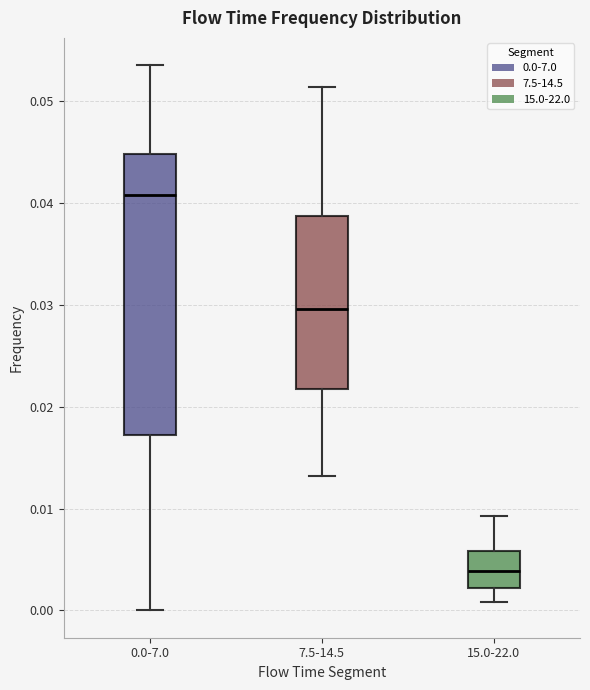

Which box has the highest median line?

0.0-7.0